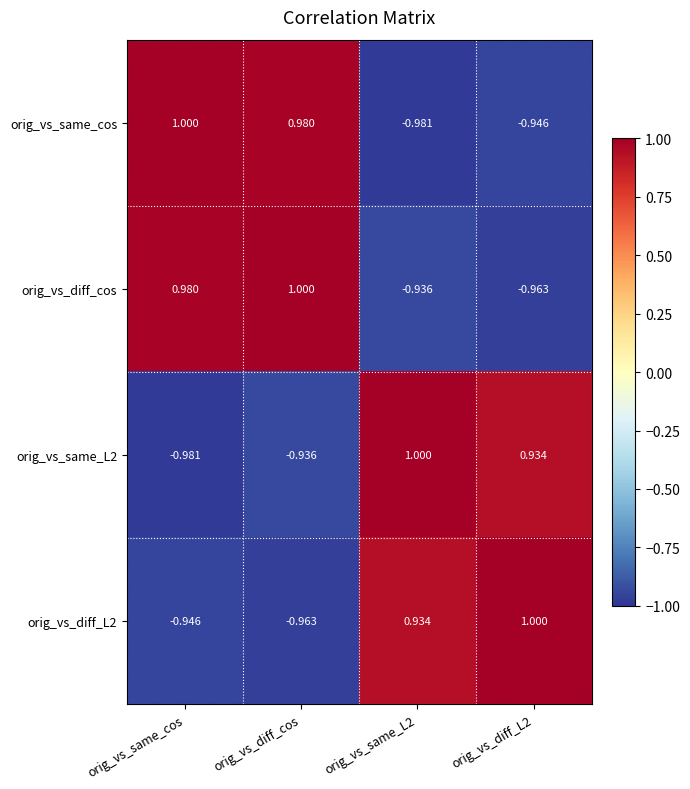

At which label does orig_vs_diff_cos first exceed 0?

orig_vs_same_cos